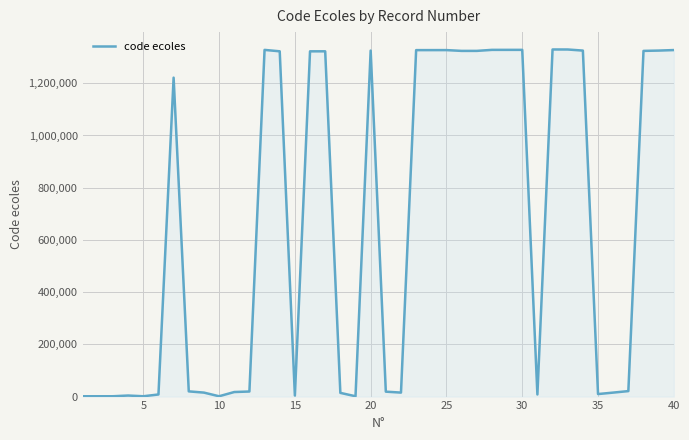

How many lines are shown in the chart?

1